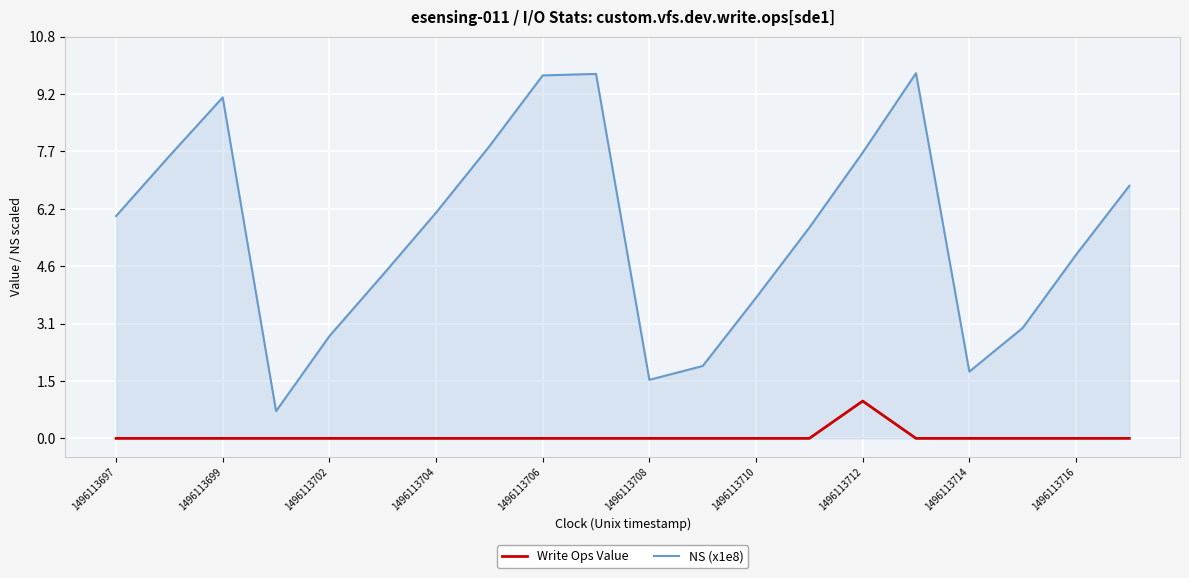

List the series in order of their overall mean, highest first.

NS (x1e8), Write Ops Value